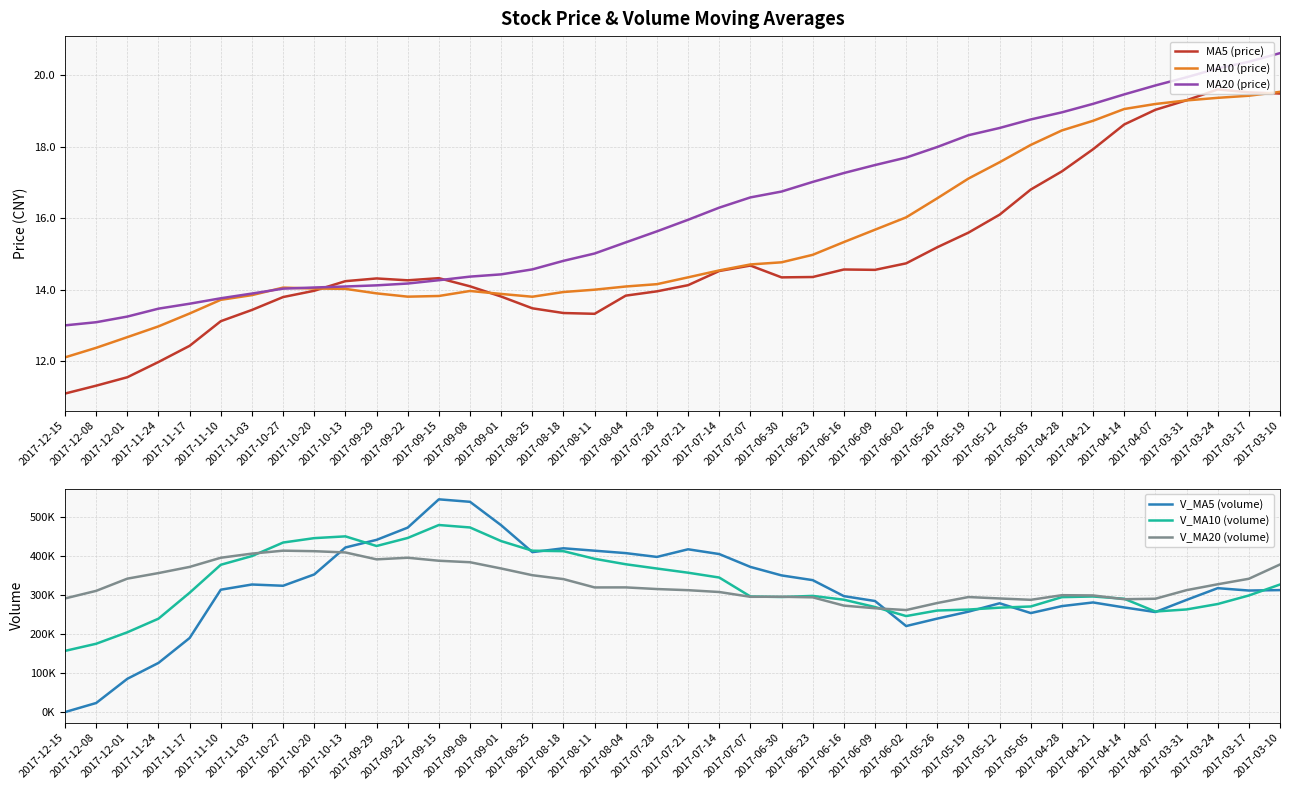

What is the difference between the highest and lowest values at 2017-11-03?

406854.4